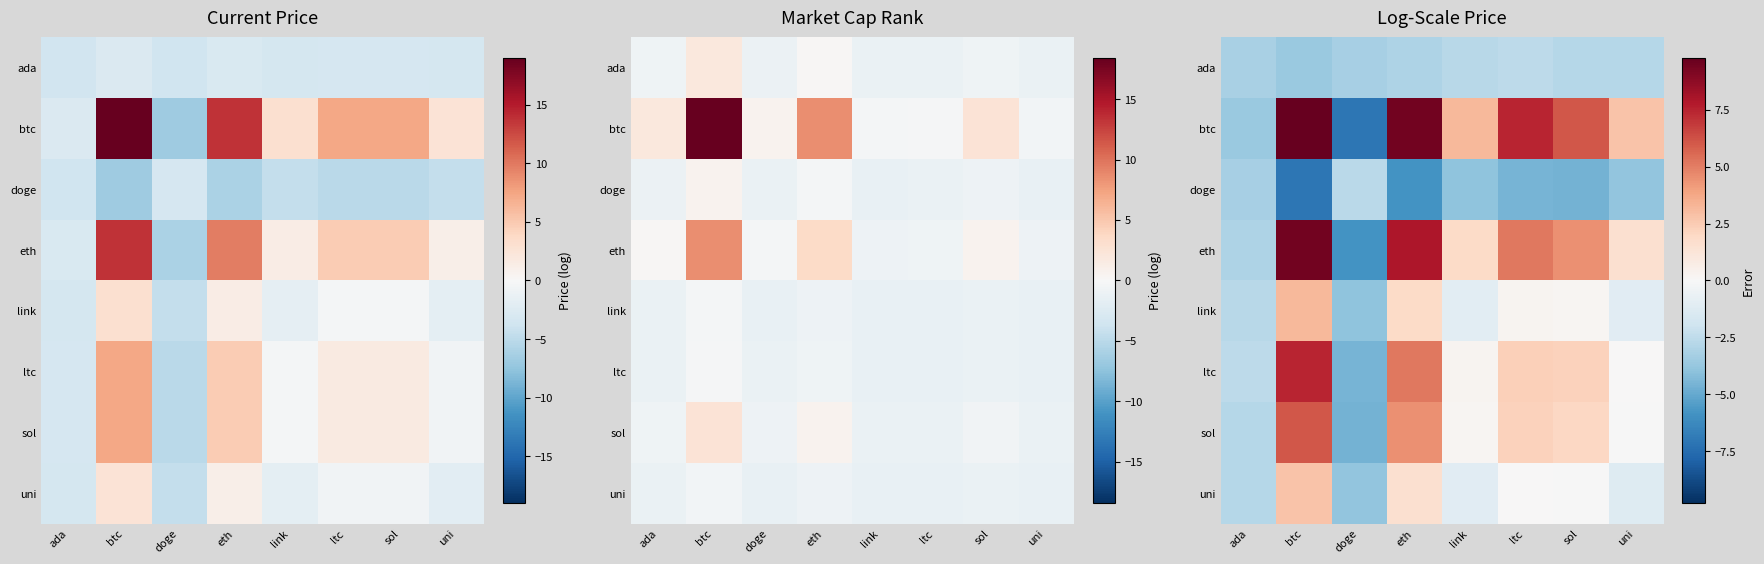

What is the maximum value shown in the chart?

9.8